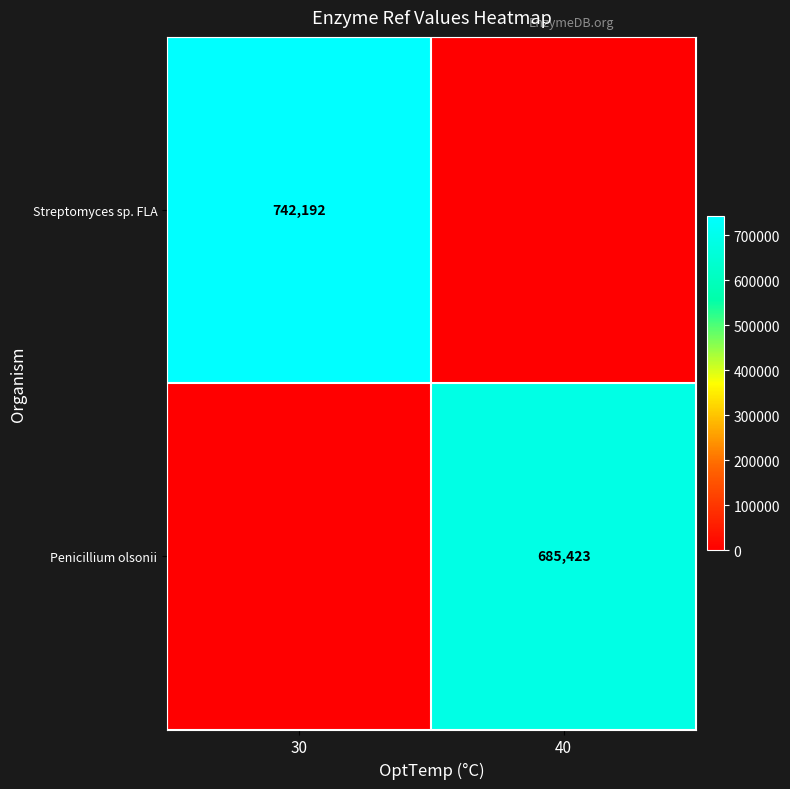

The Penicillium olsonii series shows 393552 at 40. True or false?

False